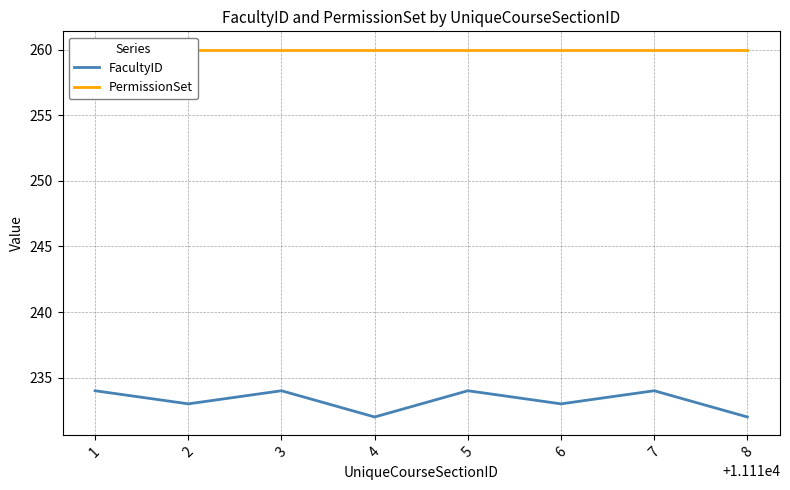

Which has a higher value, 1 or 4?

1